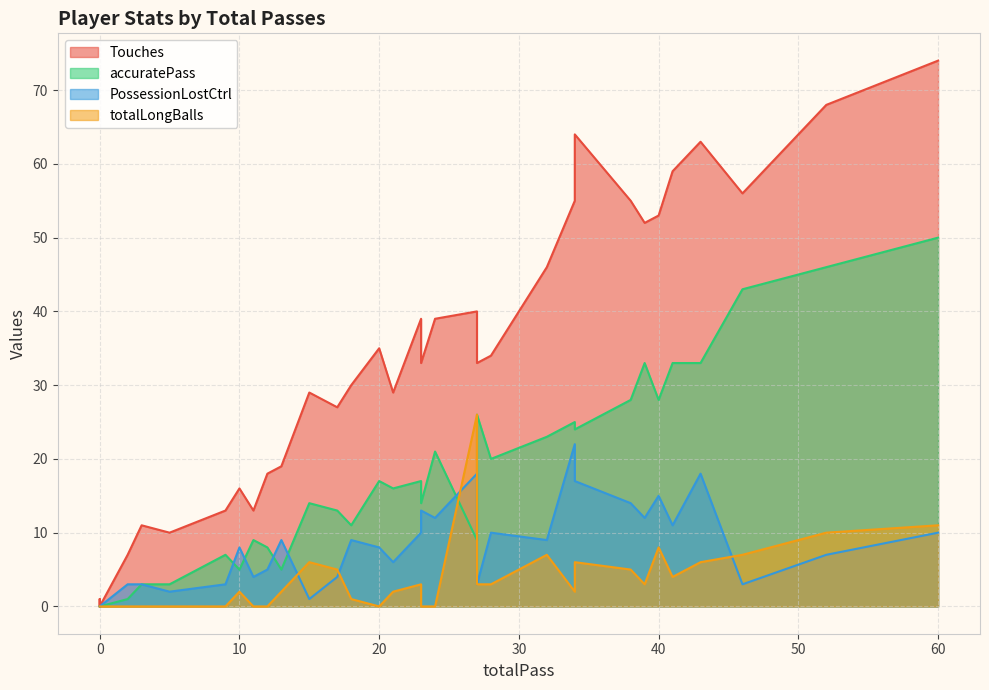

What is the sum of the PossessionLostCtrl values at 21 and 5?

8